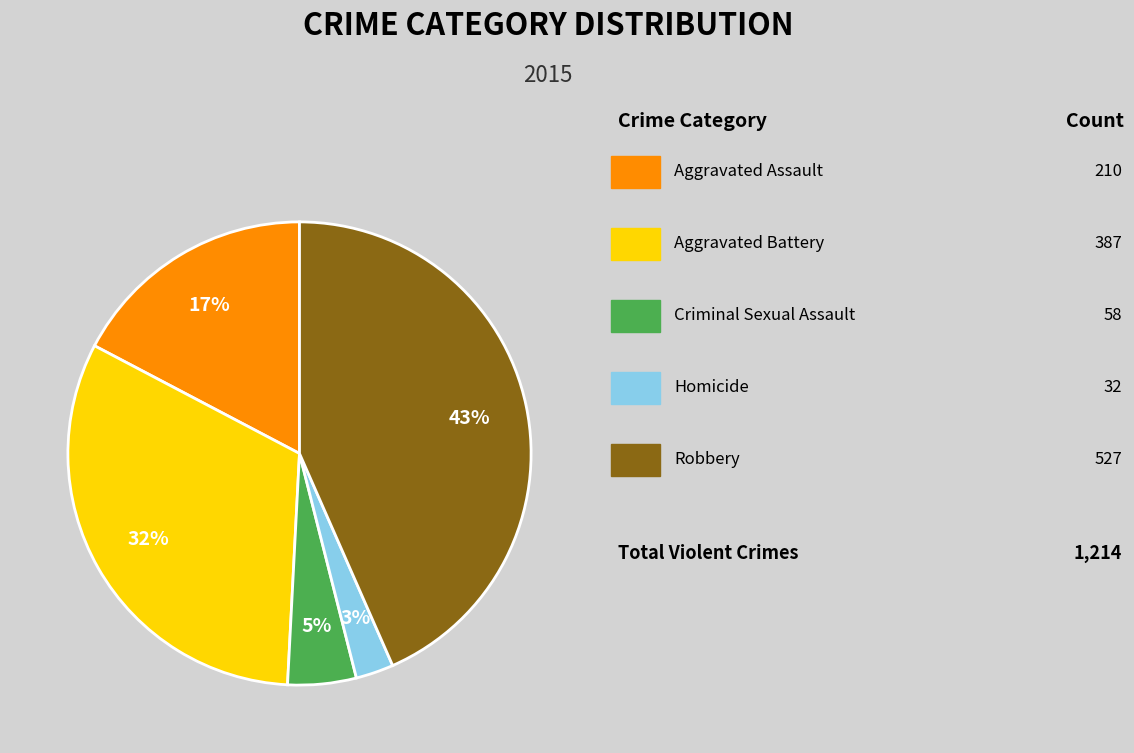

Count the number of slices in the pie.

5